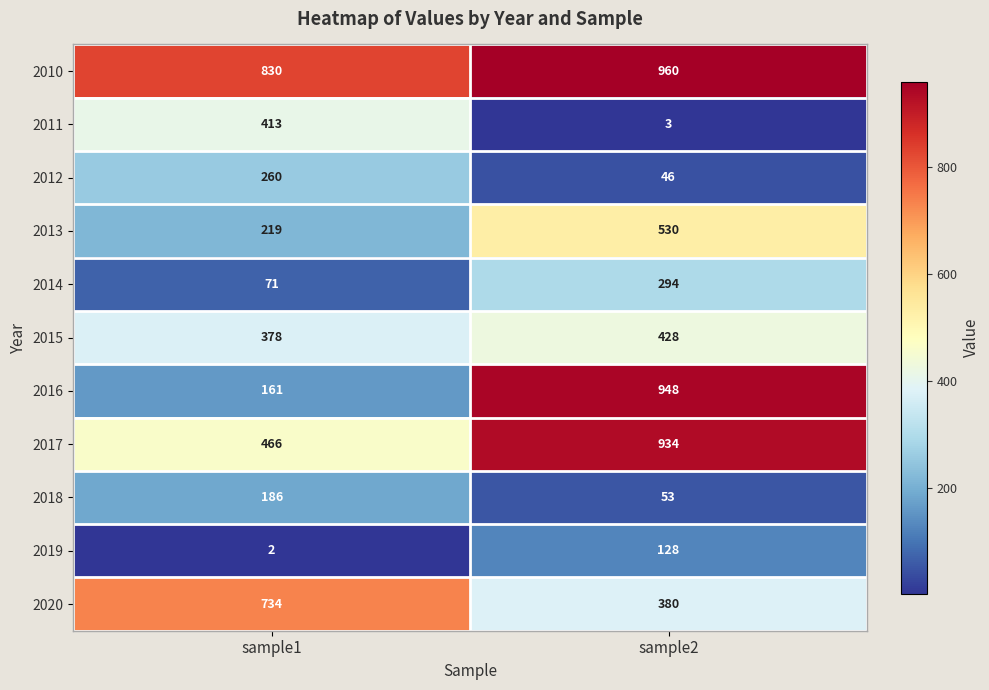

Reading left to right, what are all the values shown in this chart?

2010: 830	960
2011: 413	3
2012: 260	46
2013: 219	530
2014: 71	294
2015: 378	428
2016: 161	948
2017: 466	934
2018: 186	53
2019: 2	128
2020: 734	380